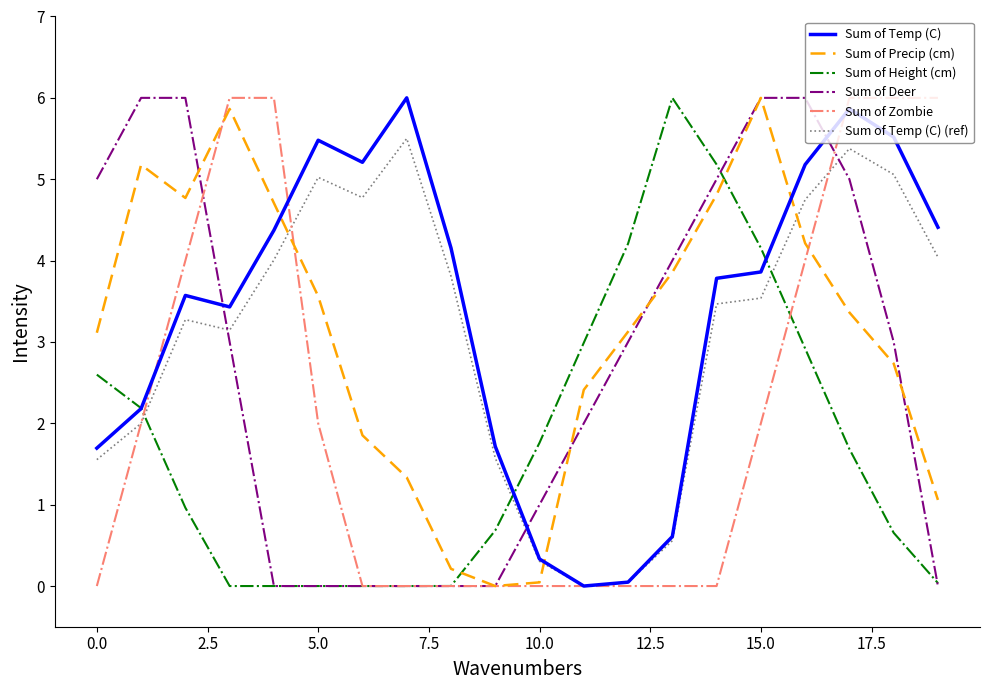

After their last crossing, which series has the higher values: Sum of Deer or Sum of Temp (C) (ref)?

Sum of Temp (C) (ref)